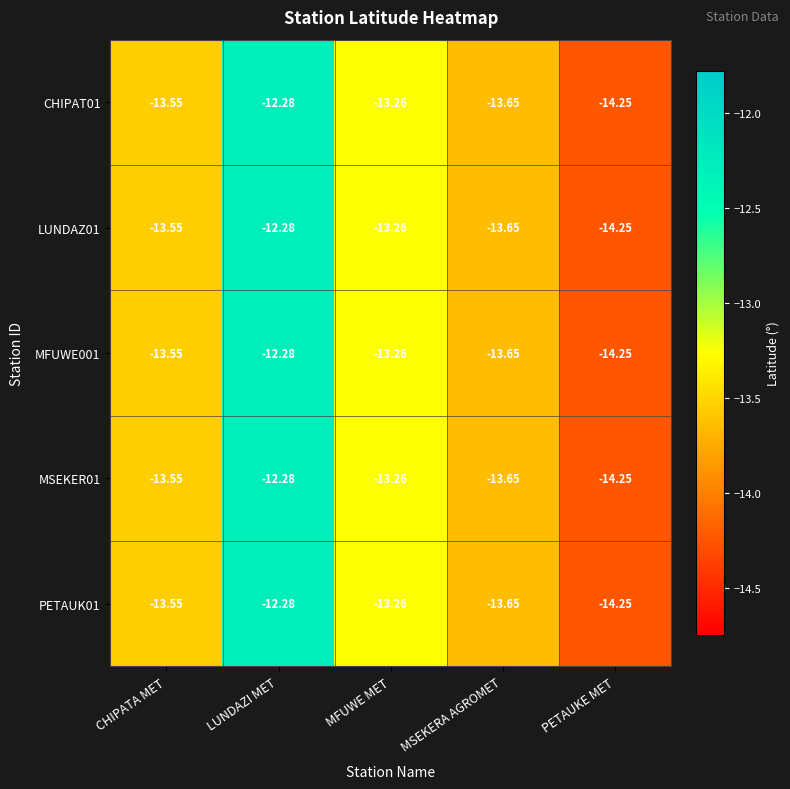

Count the number of data series in this chart.

5